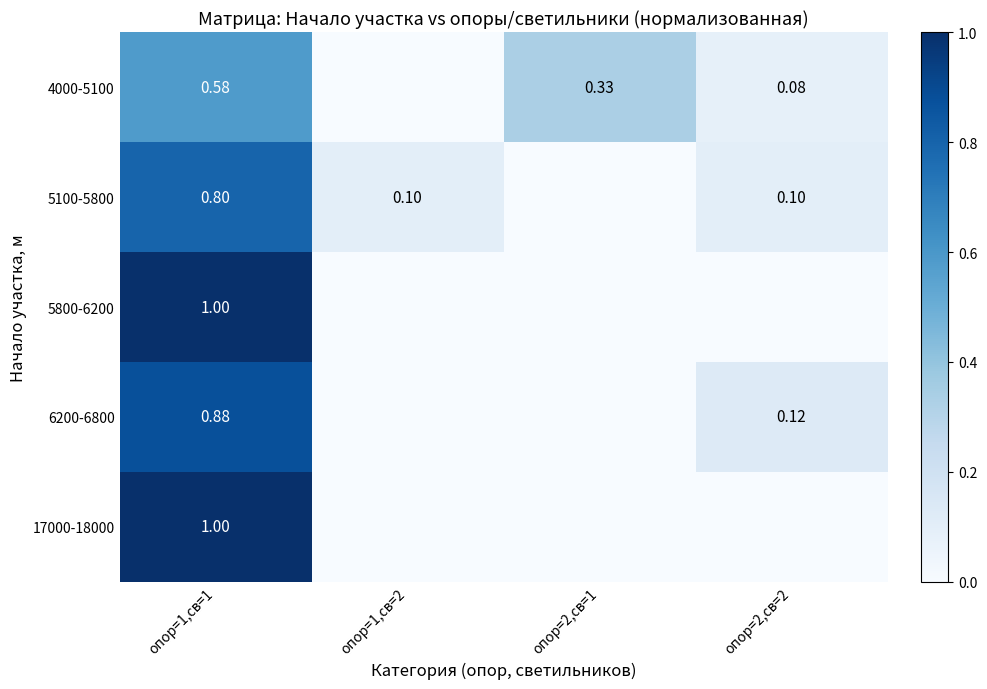

What is the sum of all 4000-5100 values?

1.0